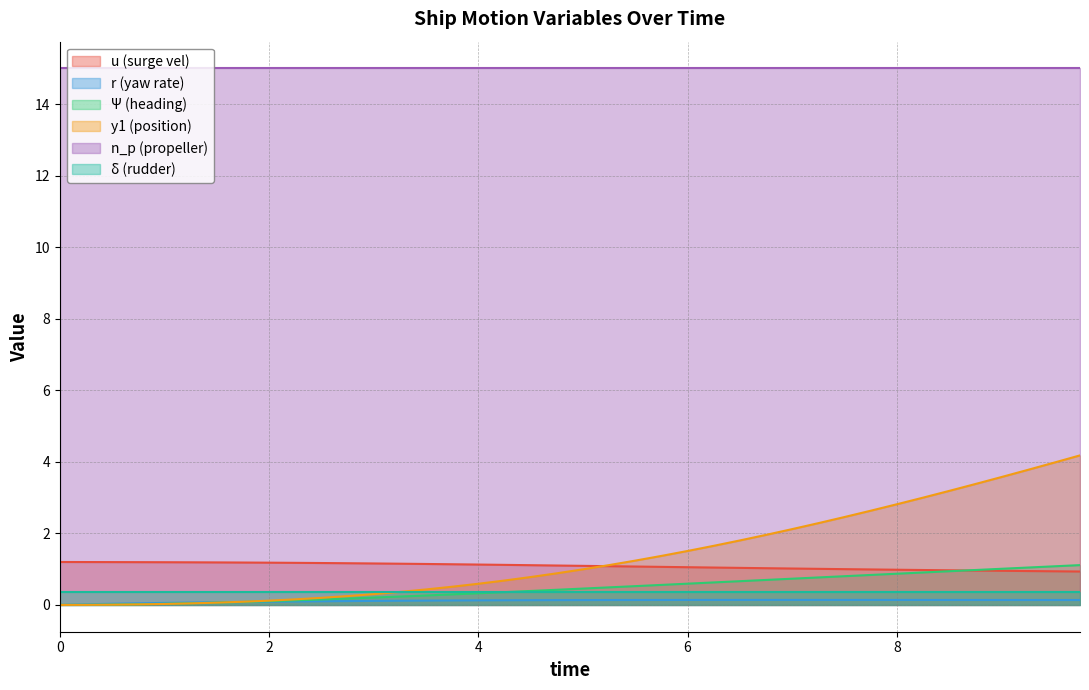

Reading left to right, transcribe all the data shown in this chart.

u: 1.2	1.2	1.2	1.2	1.2	1.2	1.2	1.2	1.2	1.2	1.2	1.2	1.2	1.2	1.1	1.1	1.1	1.1	1.1	1.1	1.1	1.1	1.1	1.1	1.1	1.0	1.0	1.0	1.0	1.0	1.0	1.0	1.0	1.0	1.0	1.0	1.0	0.9	0.9	0.9
r: 0.0	0.0	0.0	0.0	0.1	0.1	0.1	0.1	0.1	0.1	0.1	0.1	0.1	0.1	0.1	0.1	0.1	0.1	0.1	0.1	0.1	0.1	0.1	0.1	0.1	0.1	0.1	0.1	0.1	0.1	0.1	0.1	0.1	0.1	0.1	0.1	0.1	0.1	0.1	0.1
Psi: 0.0	0.0	0.0	0.0	0.0	0.0	0.1	0.1	0.1	0.1	0.2	0.2	0.2	0.2	0.3	0.3	0.3	0.4	0.4	0.4	0.5	0.5	0.5	0.6	0.6	0.6	0.7	0.7	0.7	0.8	0.8	0.8	0.9	0.9	0.9	1.0	1.0	1.0	1.1	1.1
y1: 0.0	0.0	0.0	0.0	0.0	0.0	0.1	0.1	0.1	0.2	0.2	0.2	0.3	0.4	0.4	0.5	0.6	0.7	0.8	0.9	1.0	1.1	1.2	1.4	1.5	1.7	1.8	2.0	2.1	2.3	2.5	2.6	2.8	3.0	3.2	3.4	3.6	3.8	4.0	4.2